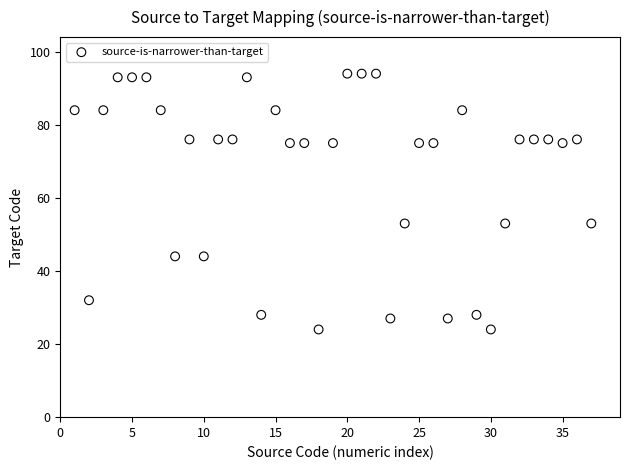

What is the range of Y values (max minus min)?

70